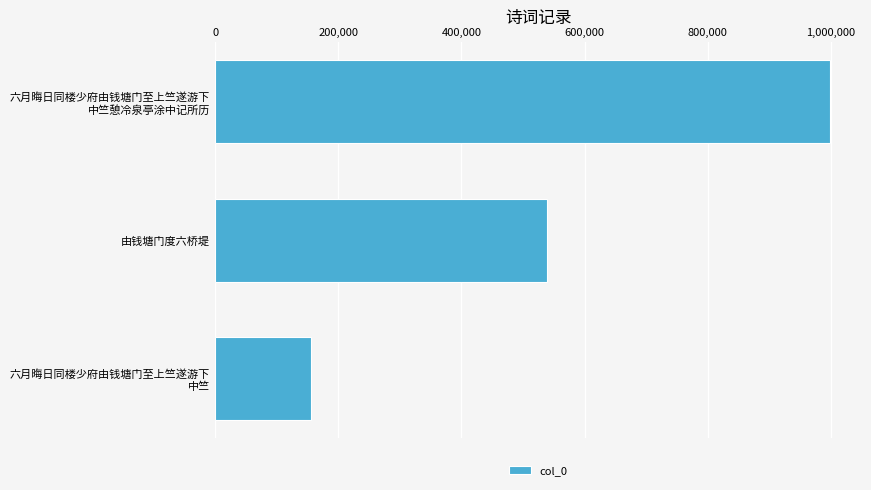

What is the minimum value shown in the chart?

155569